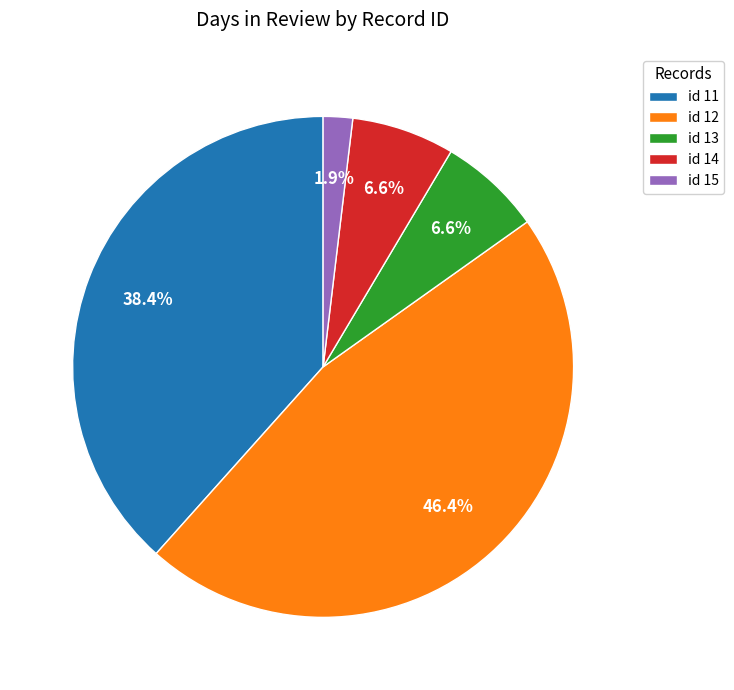

What is the ratio of the value at id 12 to the value at id 11?

1.2